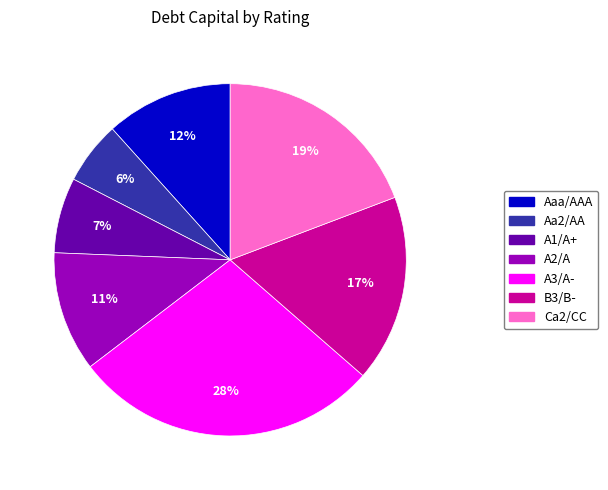

Is it true that B3/B- is 6% of the pie?

False